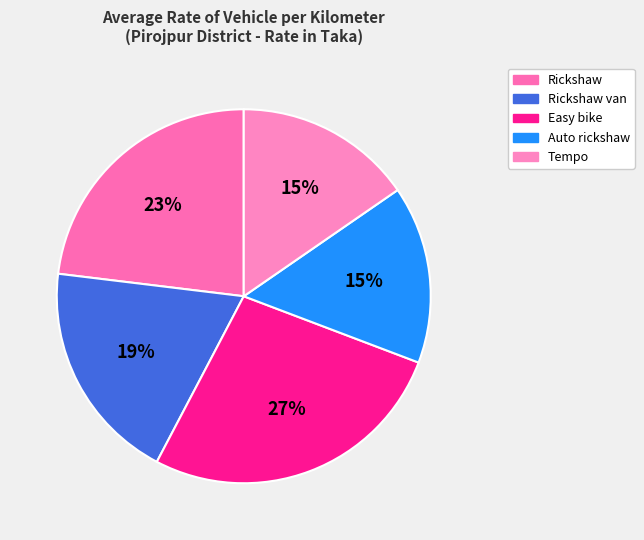

How many segments does this pie chart have?

5